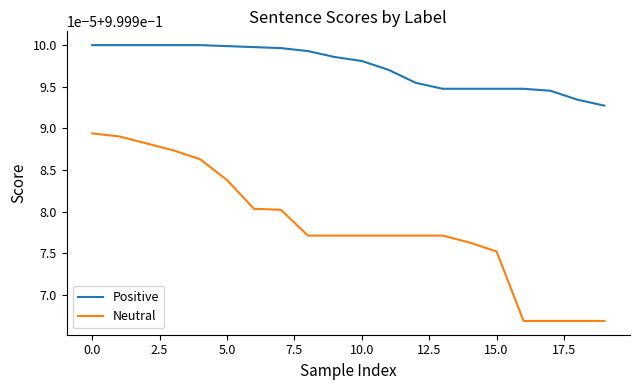

Does the chart have visible grid lines?

No